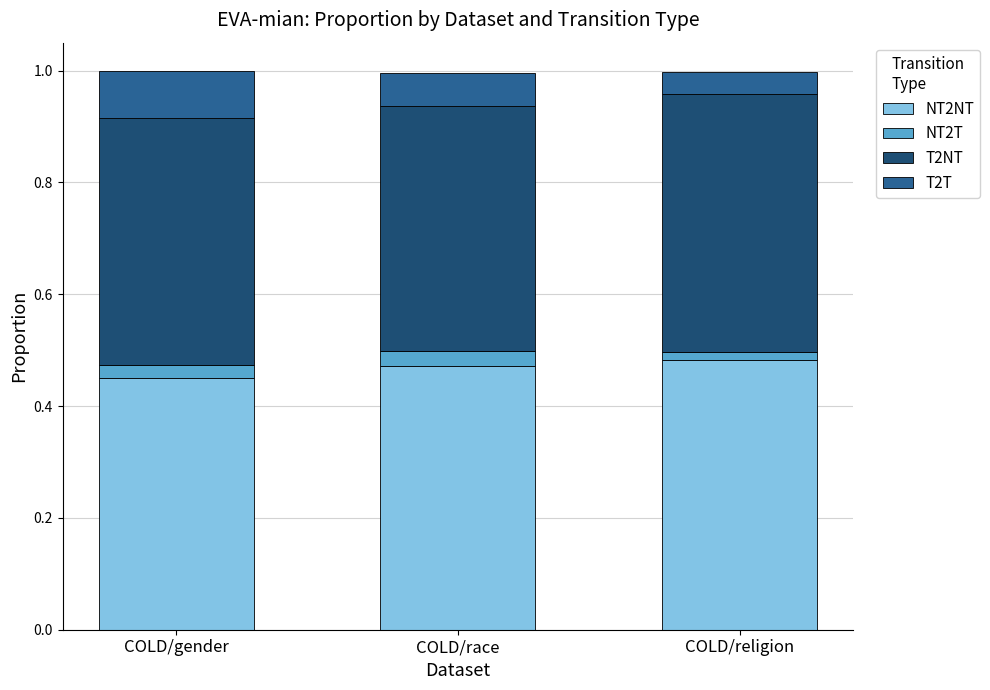

What is the sum of all T2NT values?

1.3